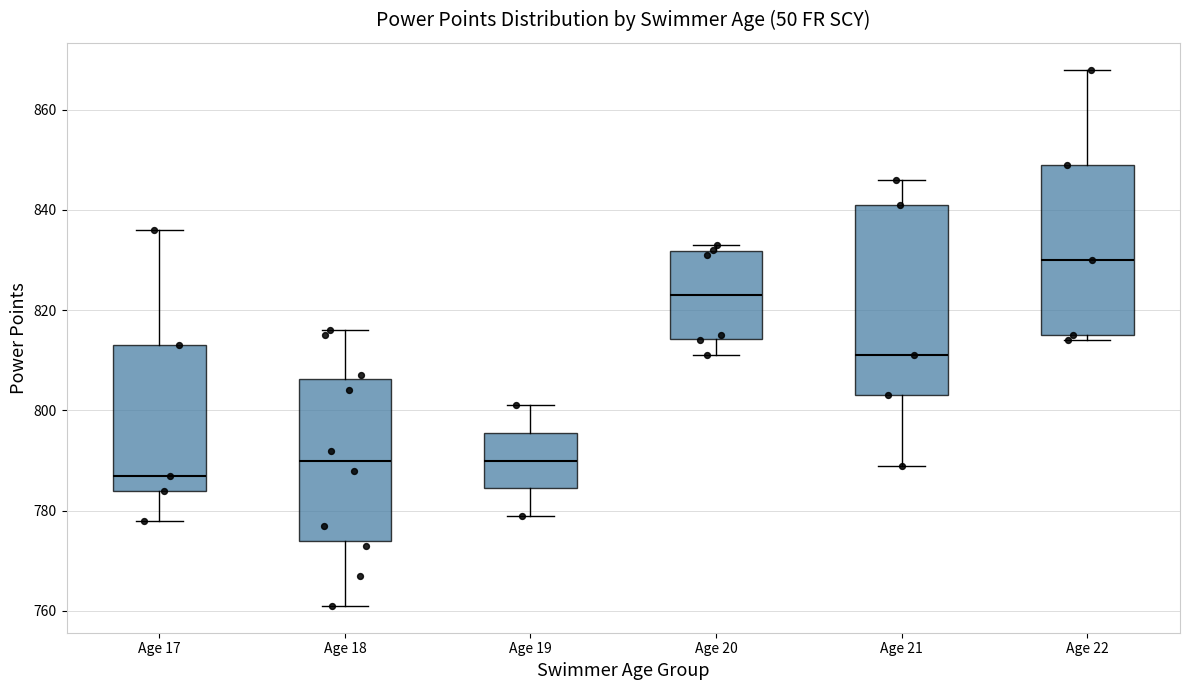

Which box is the tallest, from its lower edge to its upper edge?

Age 21